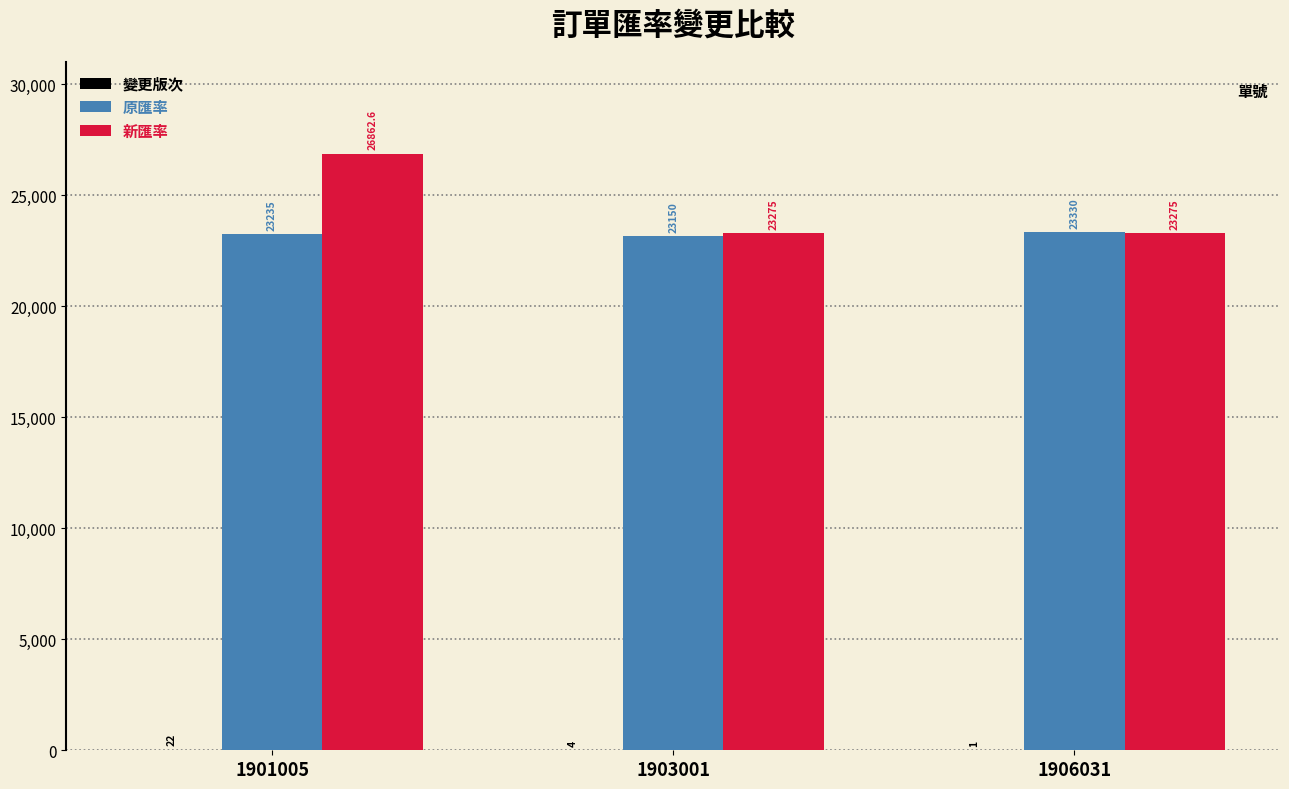

Read the 原匯率 value at 1903001.

23150.0